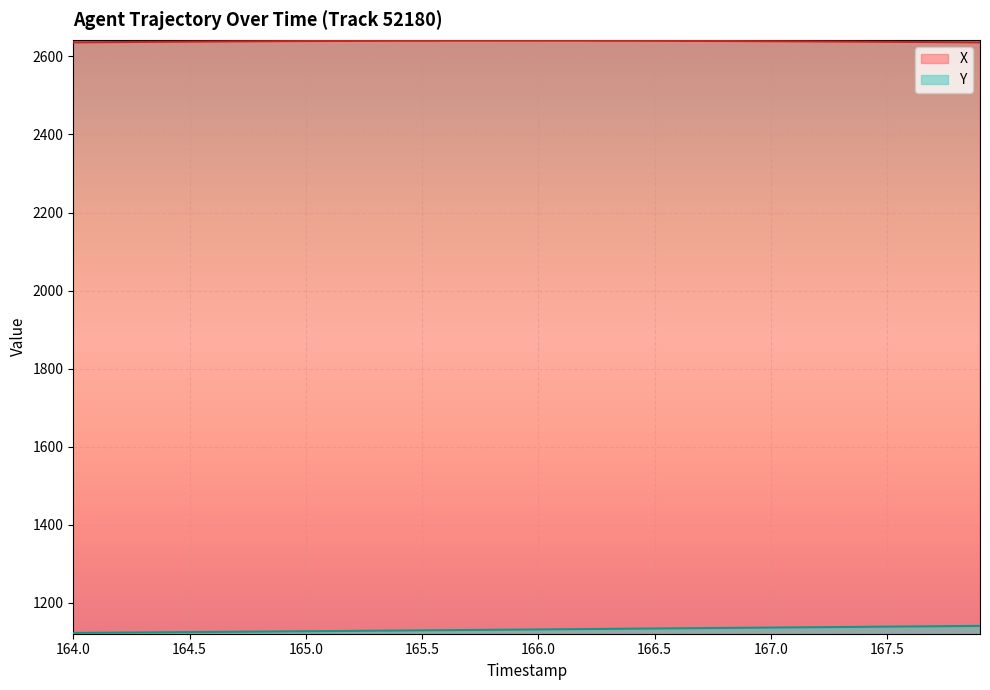

True or false: X has a value of 4744.3 at 166.0.

False